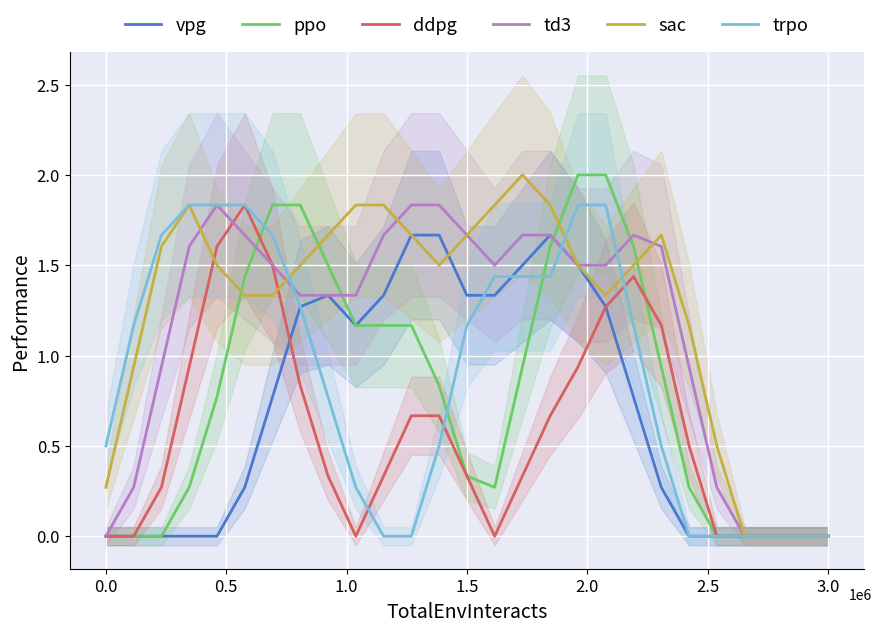

At which label is ppo closest to 1?

15